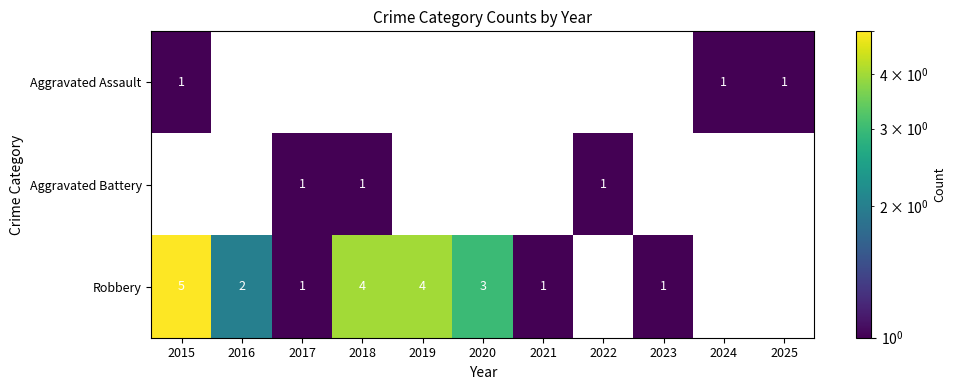

What is the smallest value displayed?

1.0